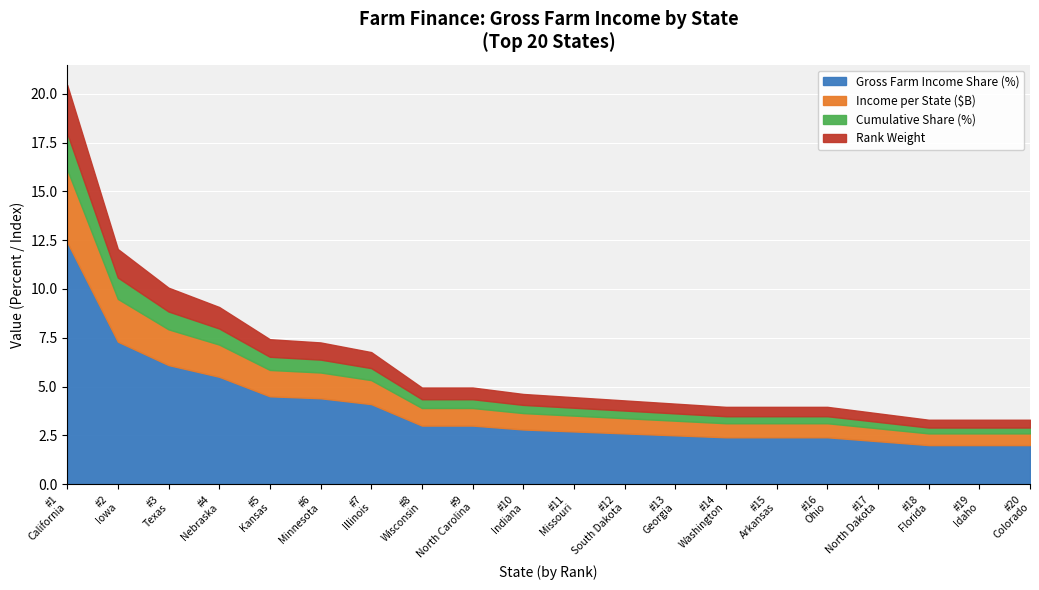

Read the Cumulative share (%) value at Florida.

72.3